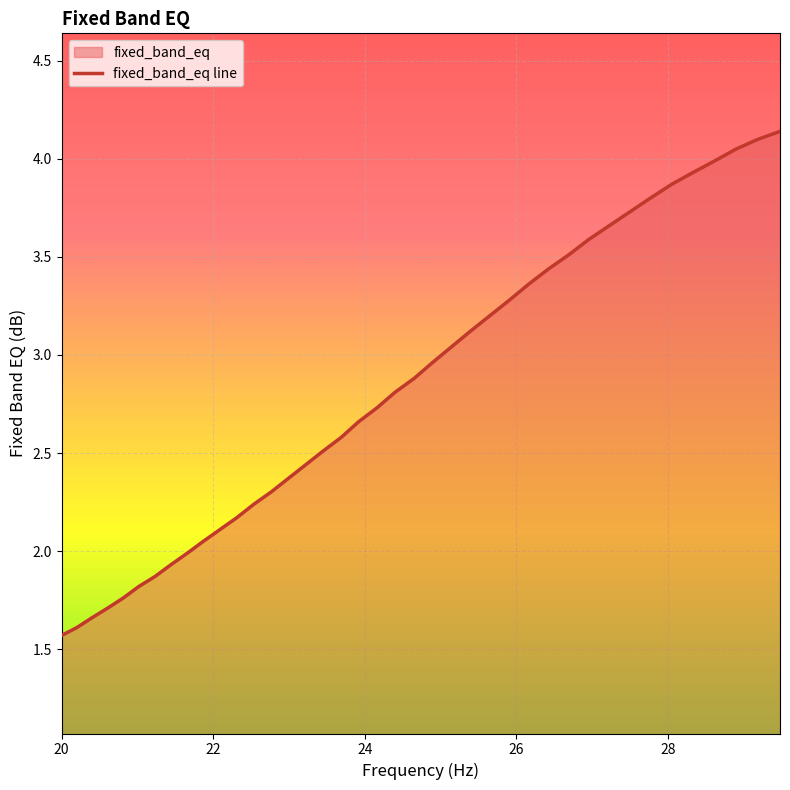

What is the minimum value shown in the chart?

1.6